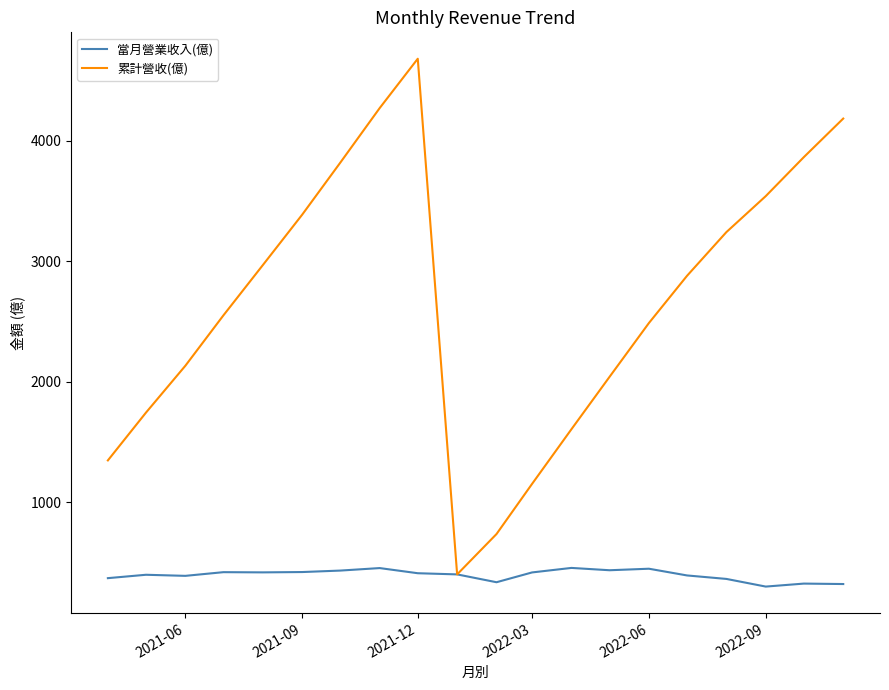

List the series in order of their overall mean, lowest first.

當月營業收入(億), 累計營收(億)